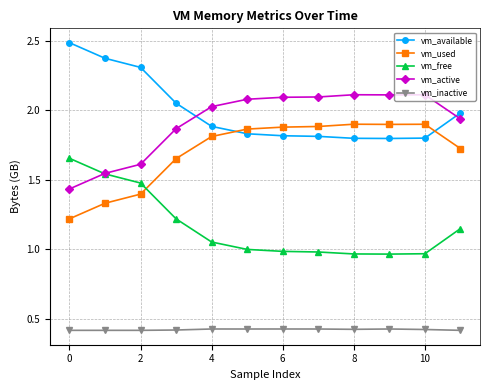

What is the value of the vm_available point at the 3rd from the left?

2.3